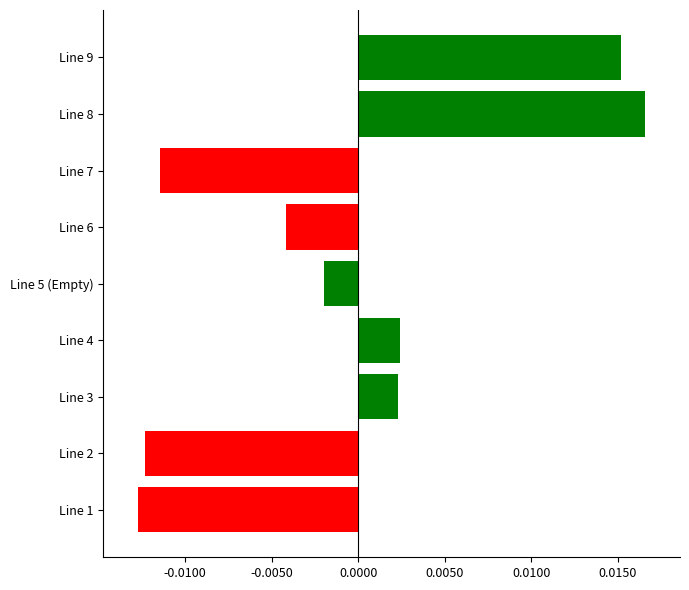

At which category does the chart reach its peak across all series?

Line 8